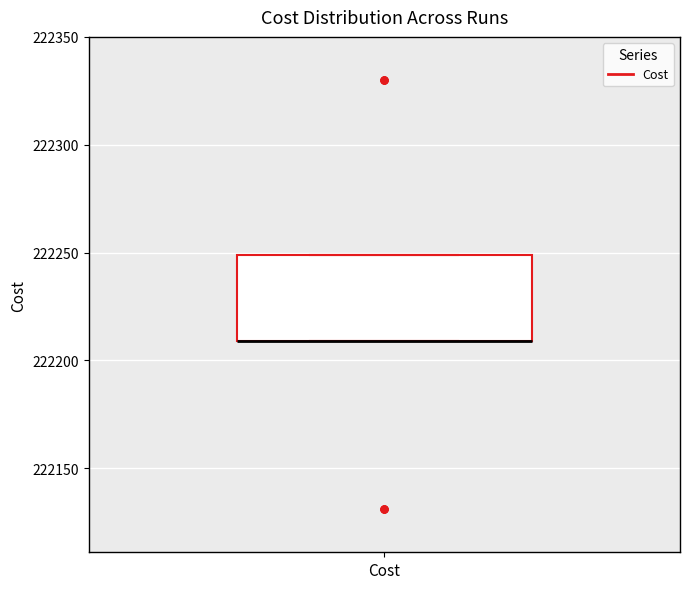

Transcribe this box plot: give where the median line is, the range the box spans, and where the two whiskers end, as read against the y-axis. The values are not printed on the chart, so give them approximately, as read against the axis.

median 222210 (drawn on the box's lower edge), box 222210 to 222250, whiskers 222210 to 222250